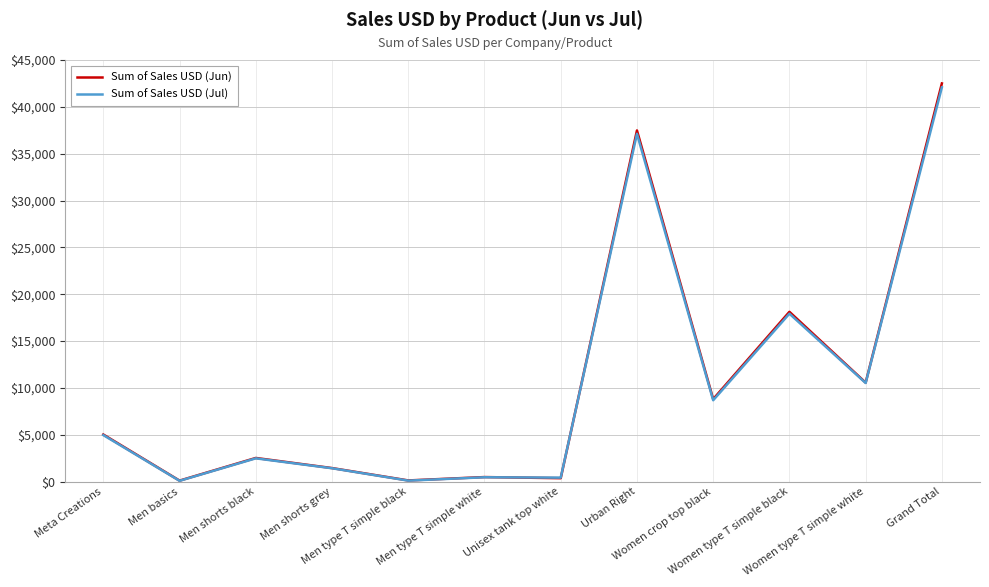

How many lines are shown in the chart?

2